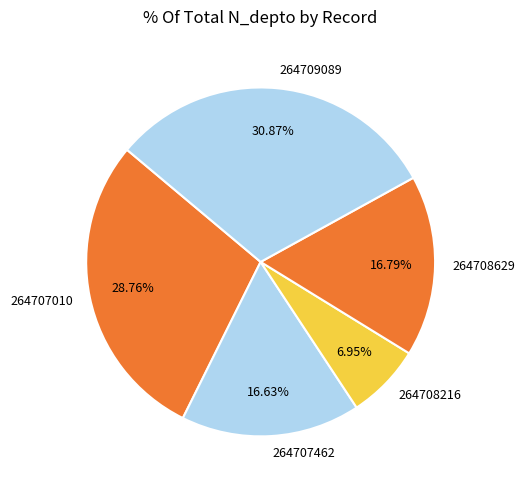

Which has a higher value, 264709089 or 264708629?

264709089